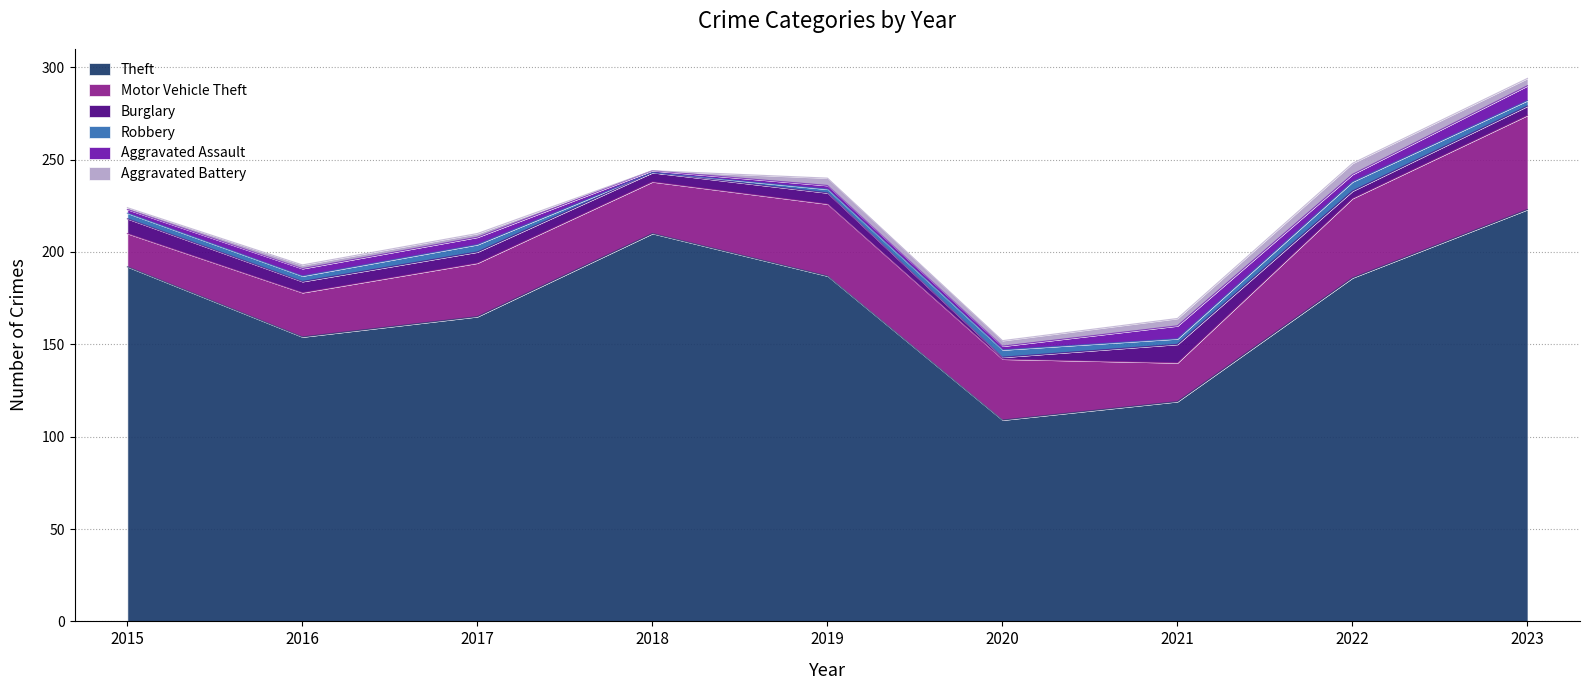

Which category has the highest value in the Theft series?

2023